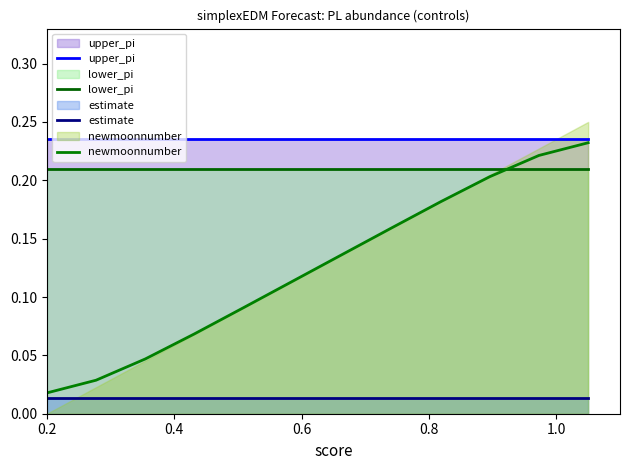

How many data points does each series have?

12